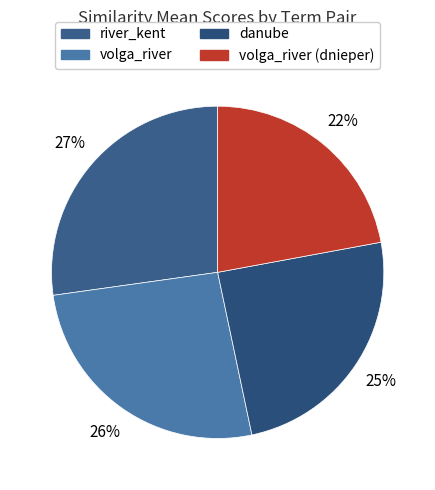

Count the number of slices in the pie.

4